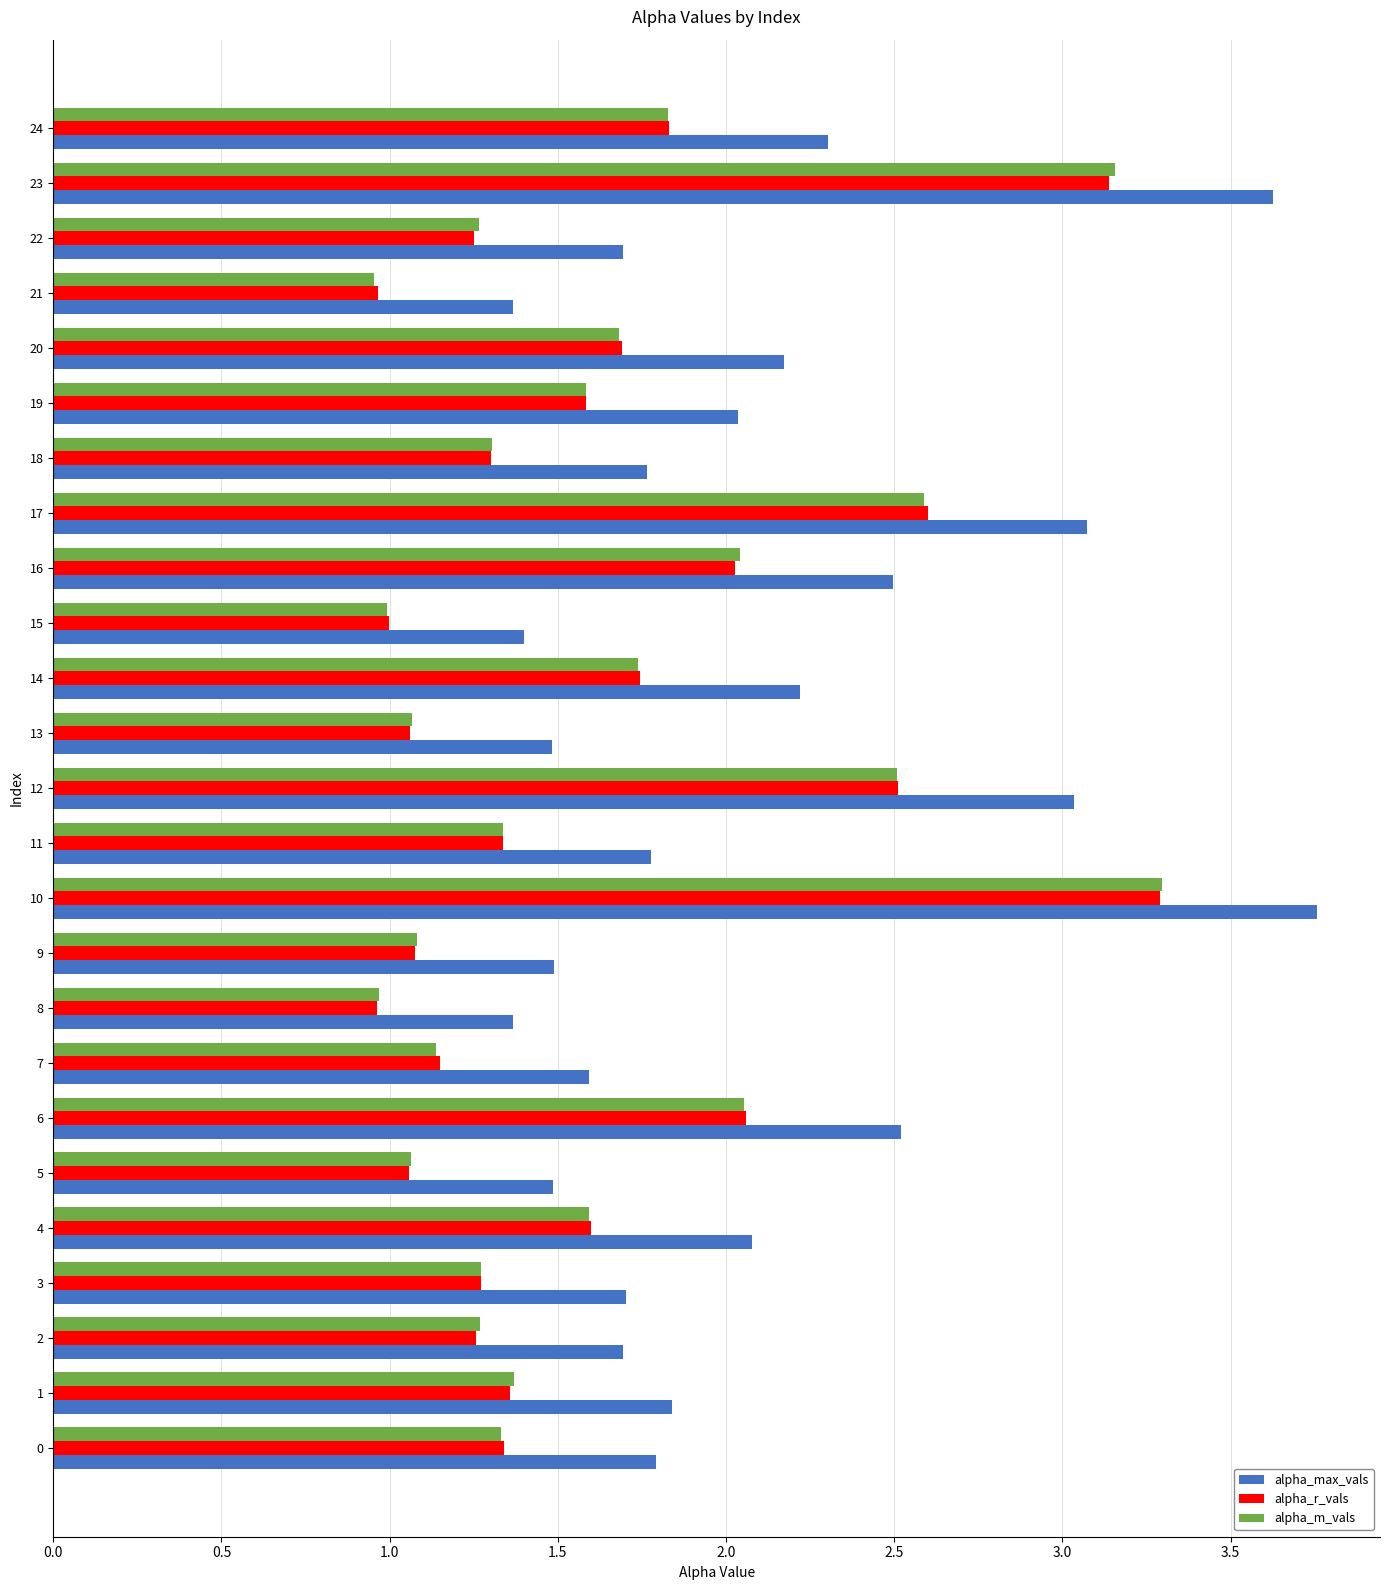

Which series has the largest range (max minus min)?

alpha_max_vals